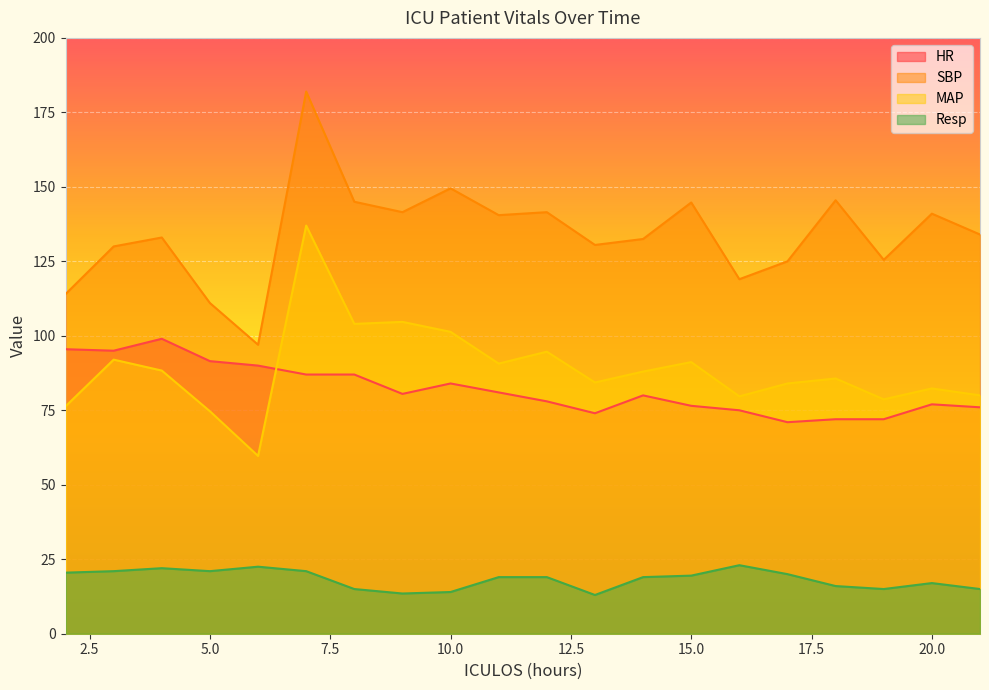

Is the value of Resp at 19 greater than the value of SBP at 20?

No